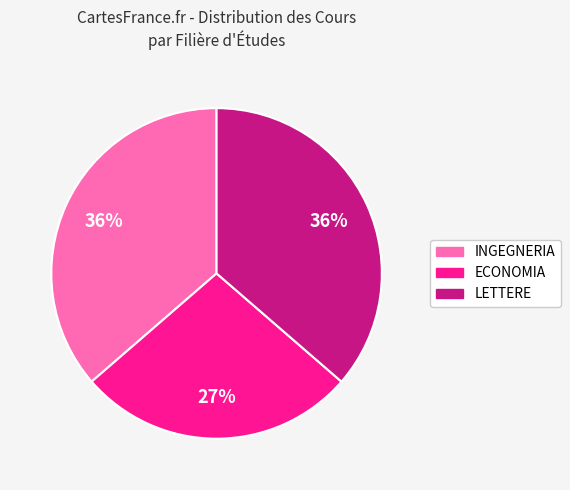

To the nearest percent, what portion does ECONOMIA represent?

27%